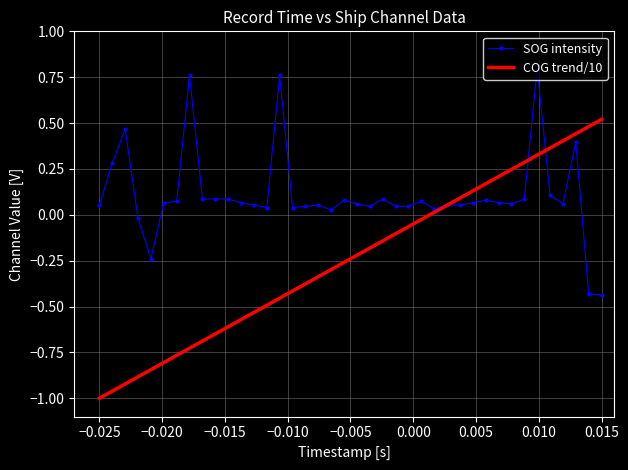

Which series has the largest total across all categories?

SOG intensity